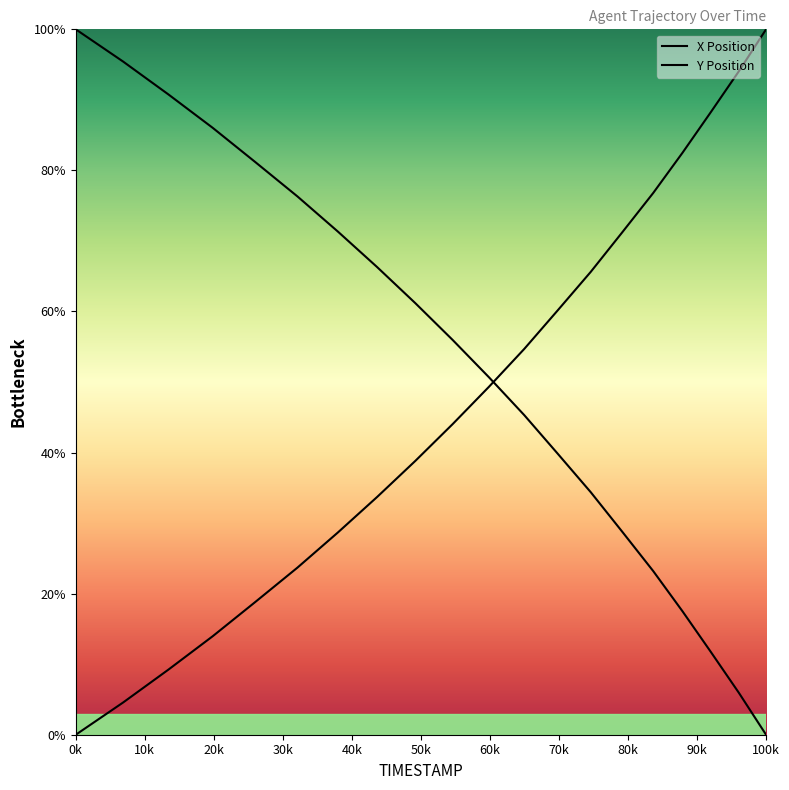

Between 24.0 and 24.5, which series saw the biggest shift?

X